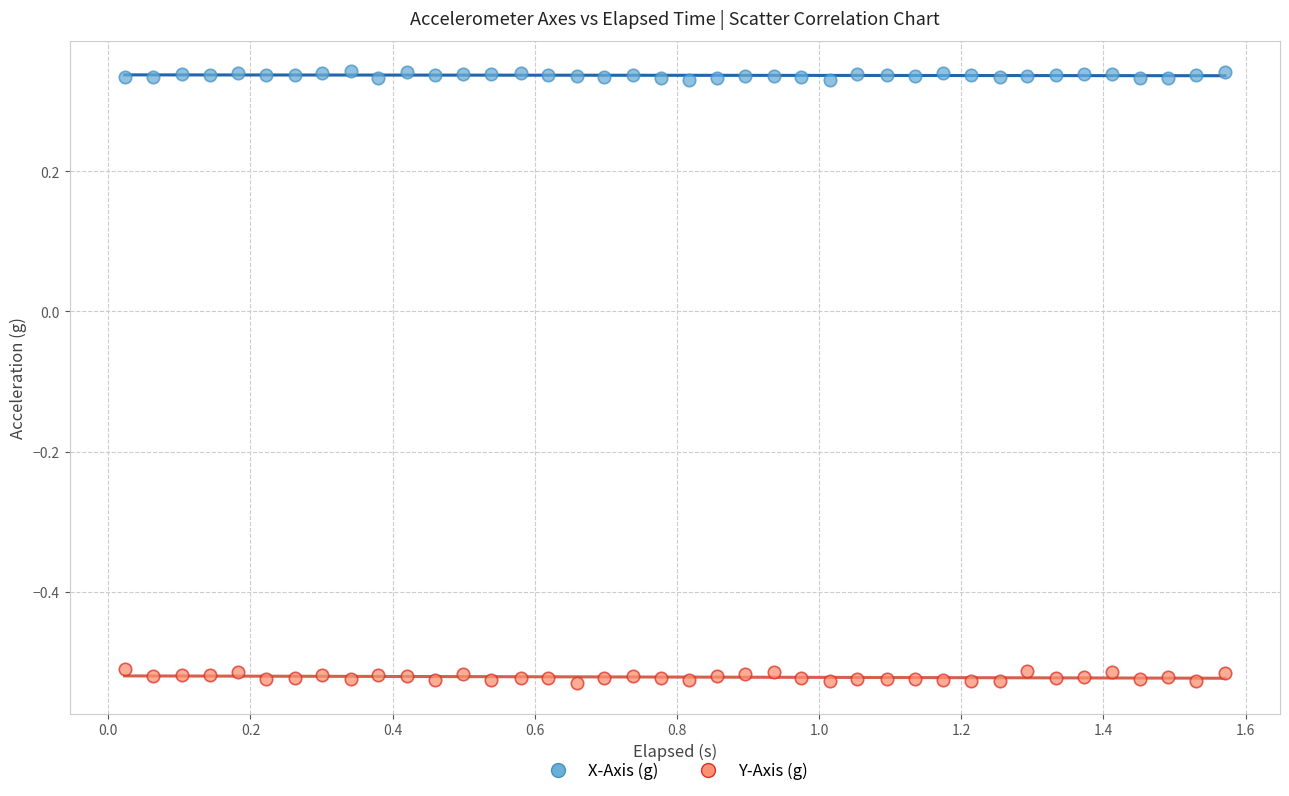

Across all data points, what is the range of X values (max minus min)?

1.5